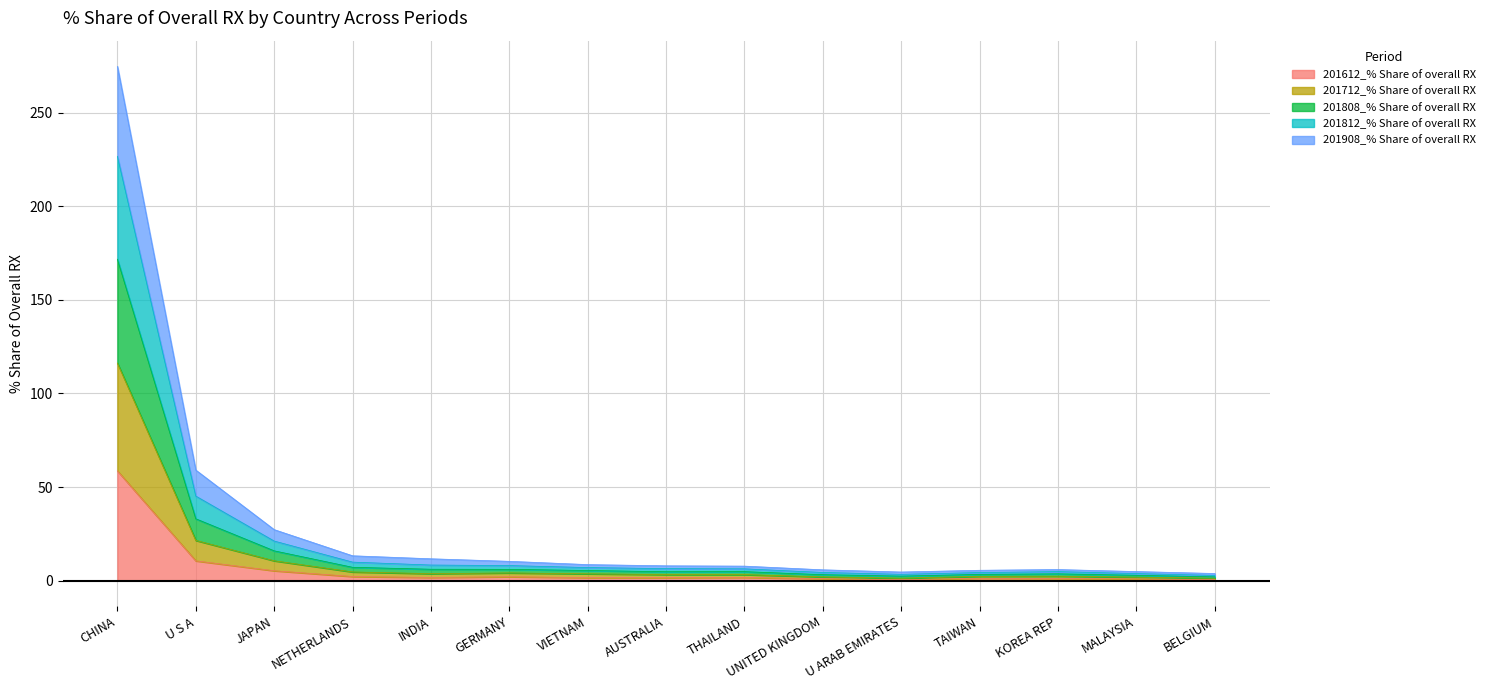

What is the maximum value for 201612_% Share of overall RX?

58.6